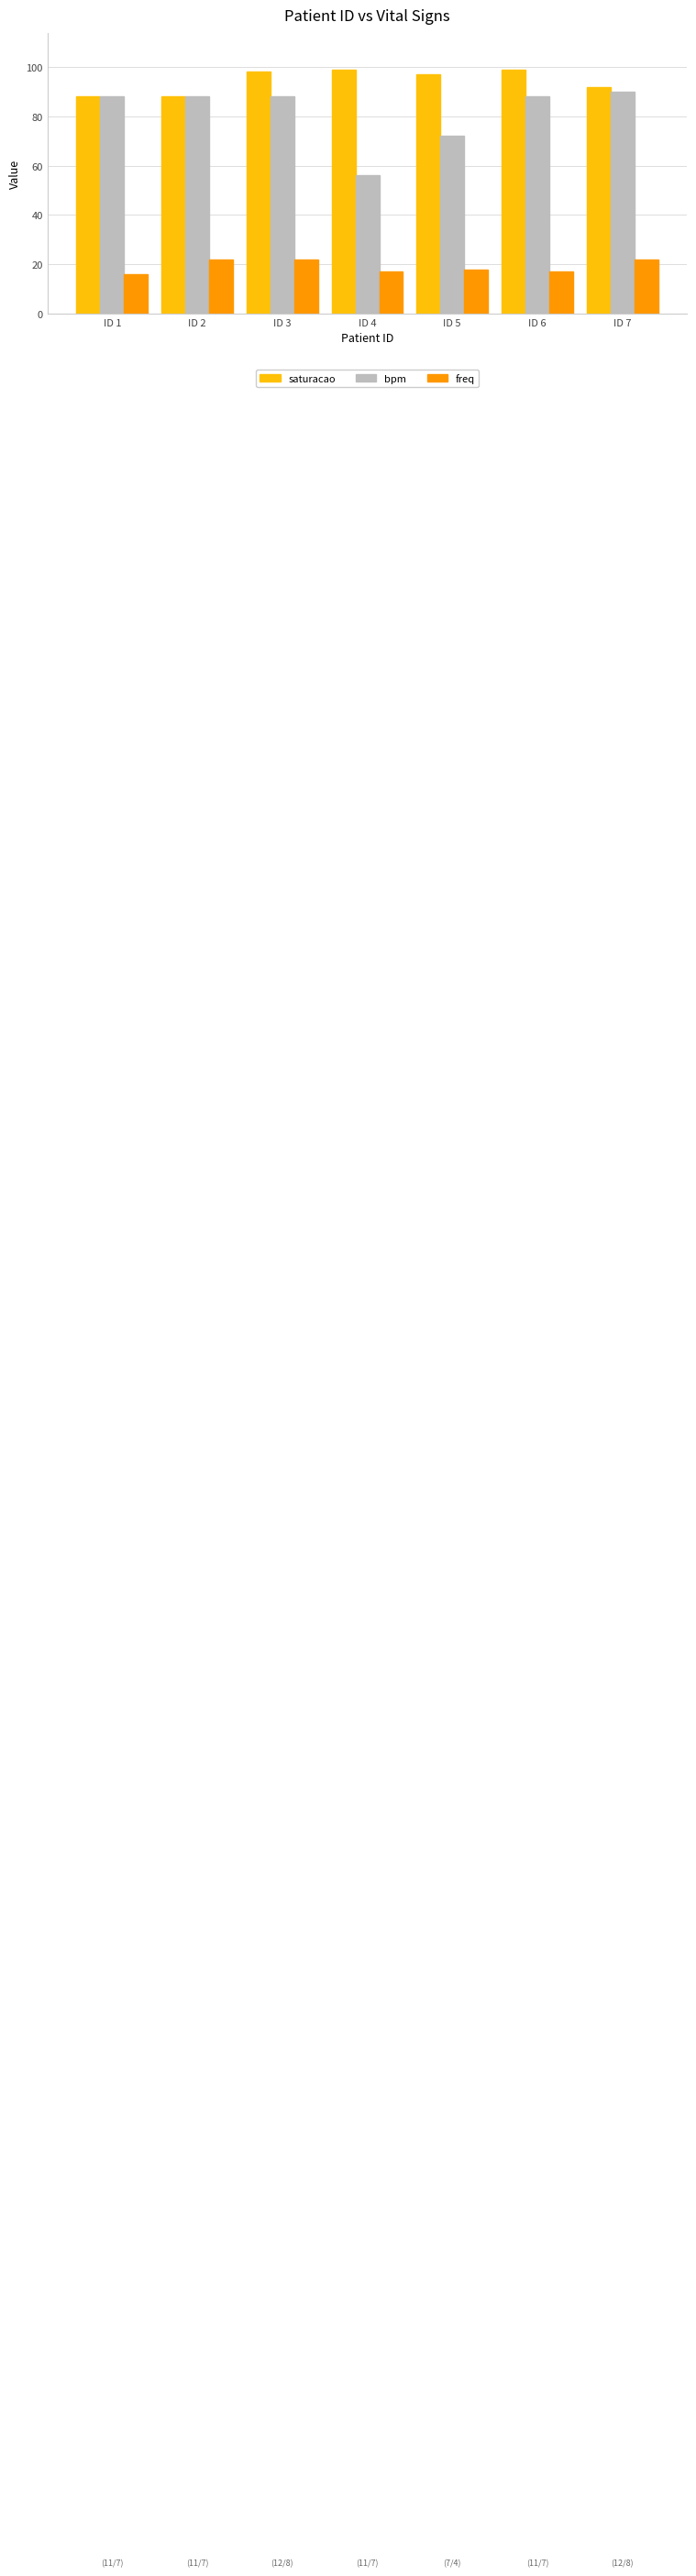

Where is freq nearest to the value 19?

ID 5